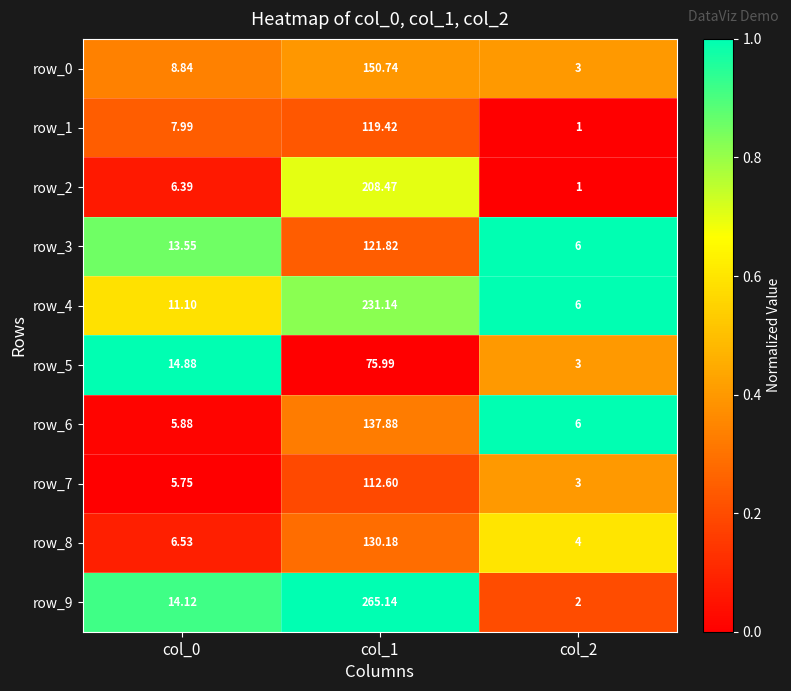

What is the sum of all row_9 values?

281.3